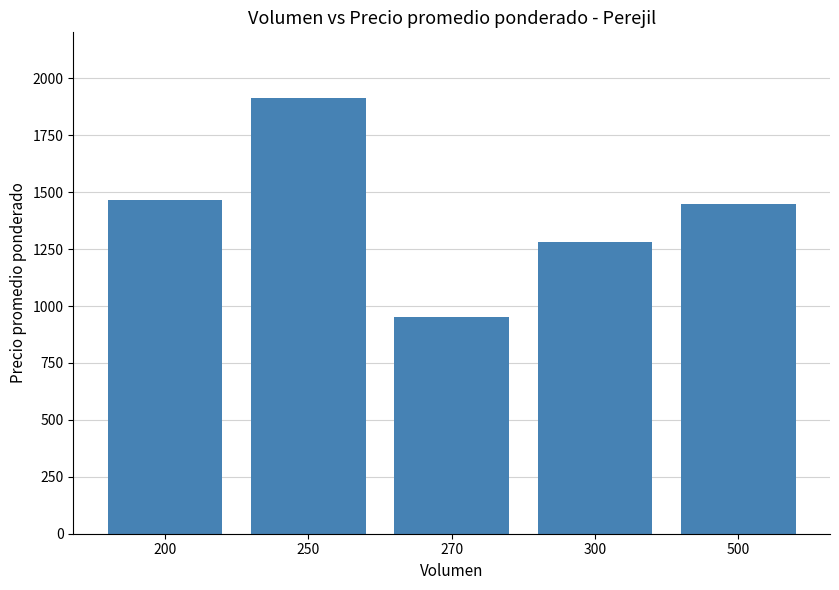

How many values are below 1450?

2